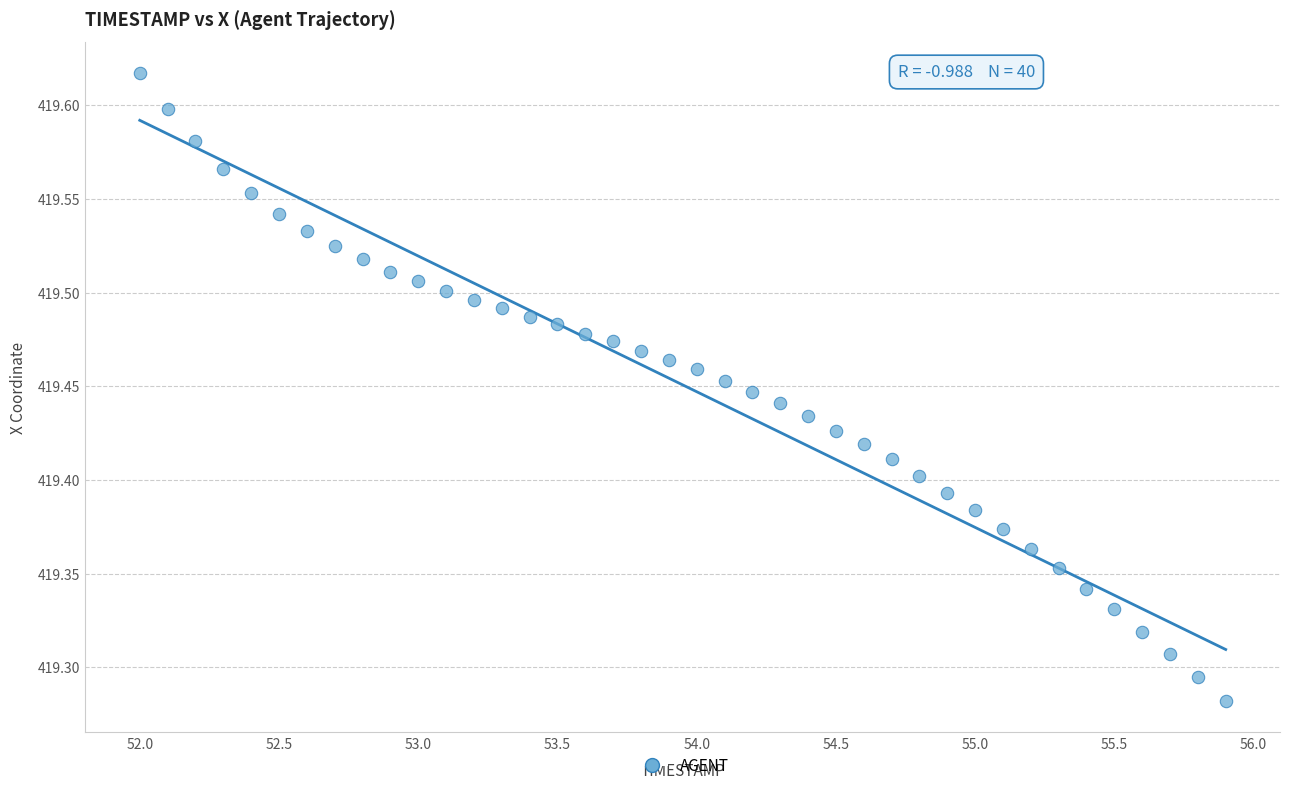

What is the range of X values (max minus min)?

3.9